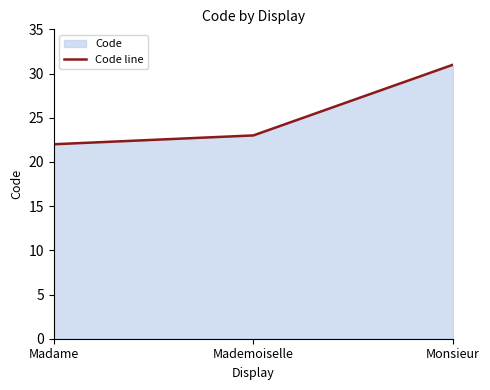

What is the ratio of the value at Monsieur to the value at Madame?

1.4